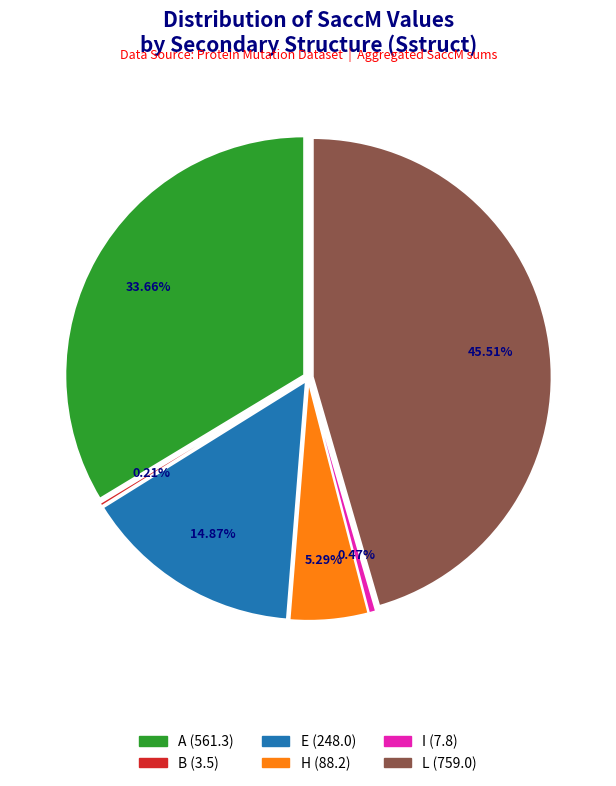

Between H and E, which is larger?

E